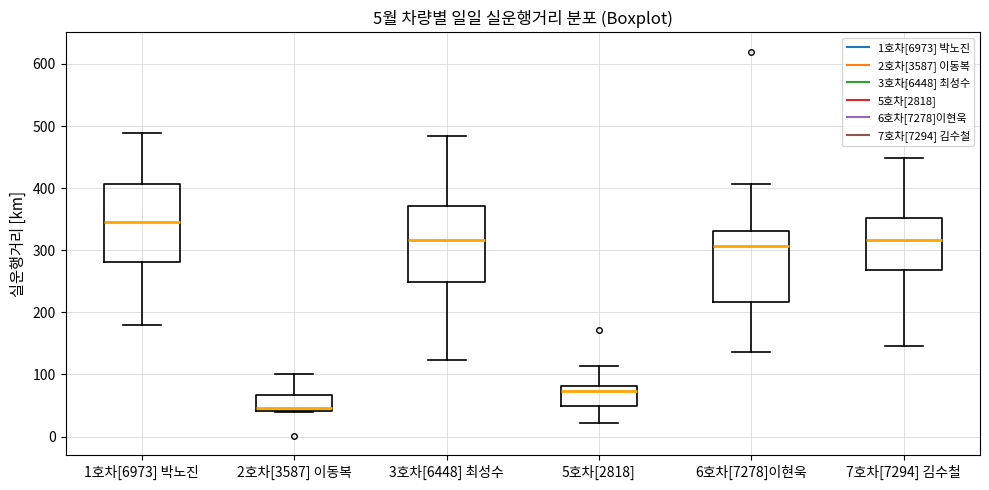

Which box's median line is the lowest?

2호차[3587] 이동복